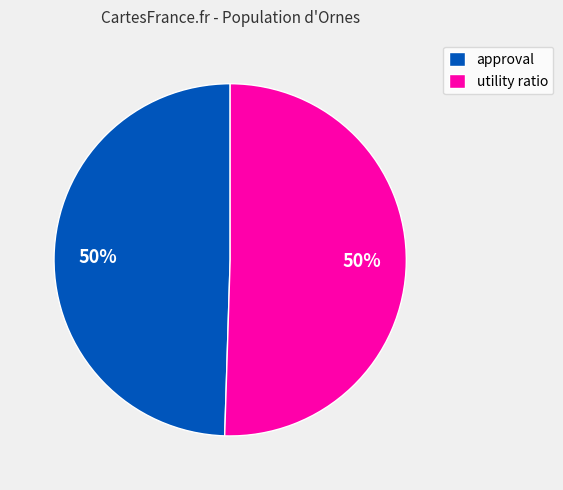

Count the number of slices in the pie.

2